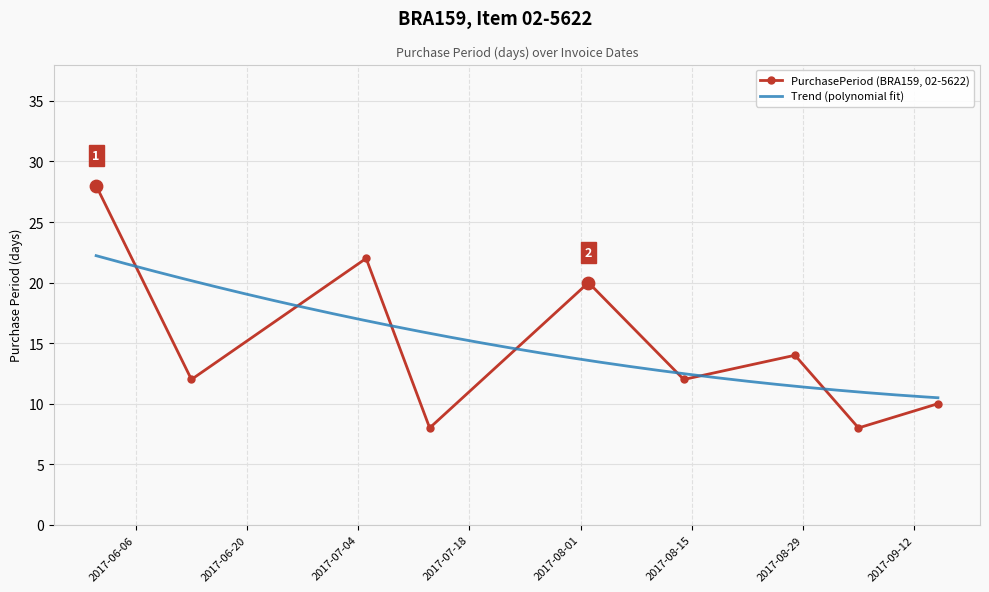

What is the change in value from 2017-08-14 to 2017-09-15?

-2